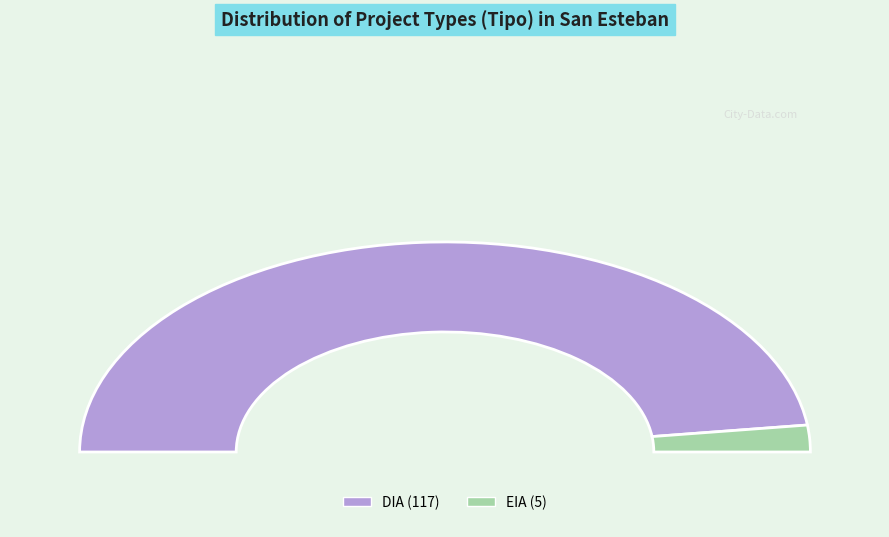

To the nearest percent, what portion does EIA represent?

4%